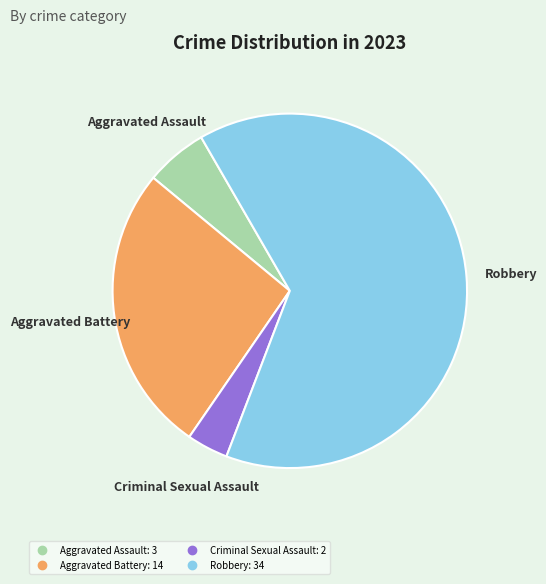

Count the number of slices in the pie.

4